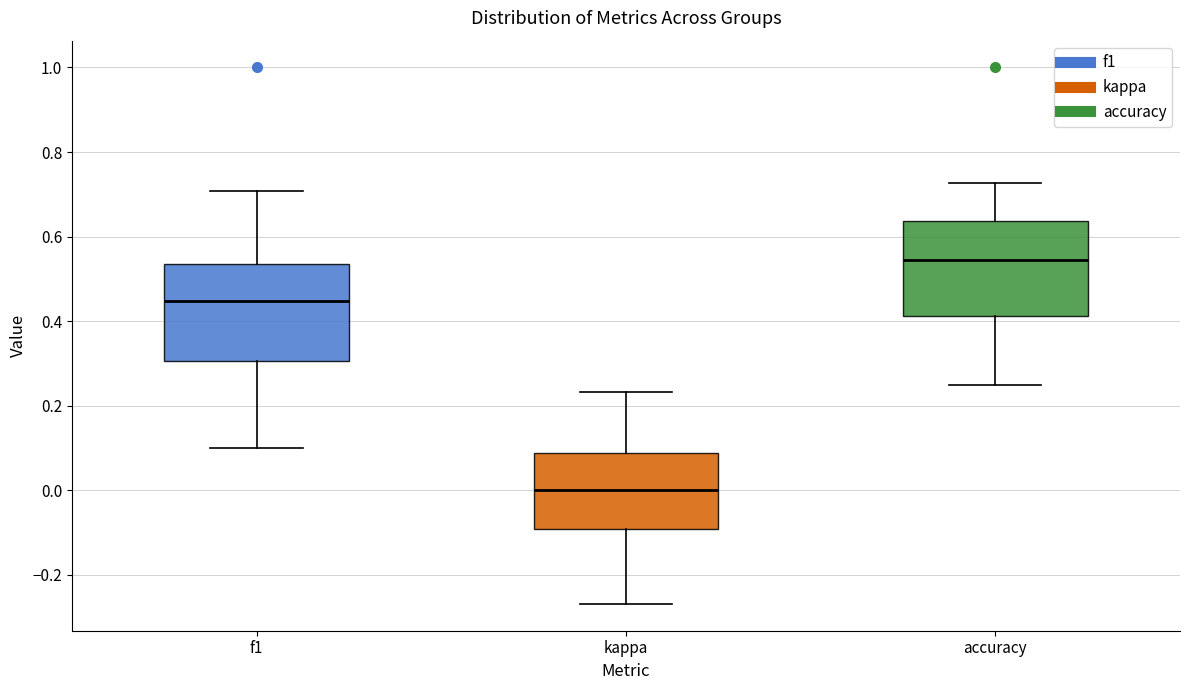

Reading left to right, transcribe this box plot: for each box, give where its median line is, the range the box spans, and where its two whiskers end, as read against the y-axis. The values are not printed on the chart, so give them approximately, as read against the axis.

f1: median 0.44, box 0.30 to 0.54, whiskers 0.10 to 0.70
kappa: median 0.00, box -0.10 to 0.08, whiskers -0.26 to 0.24
accuracy: median 0.54, box 0.42 to 0.64, whiskers 0.26 to 0.72